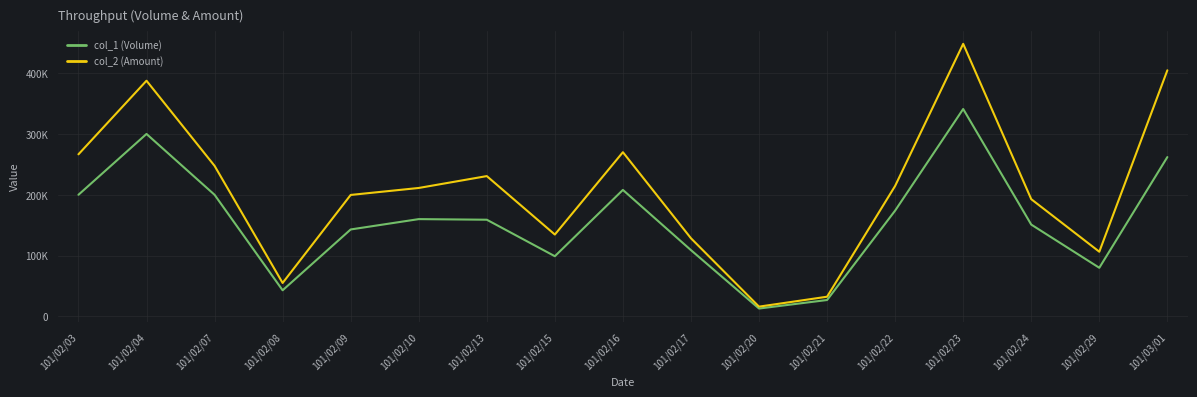

Which series has the widest spread of values?

col_2 (Amount)